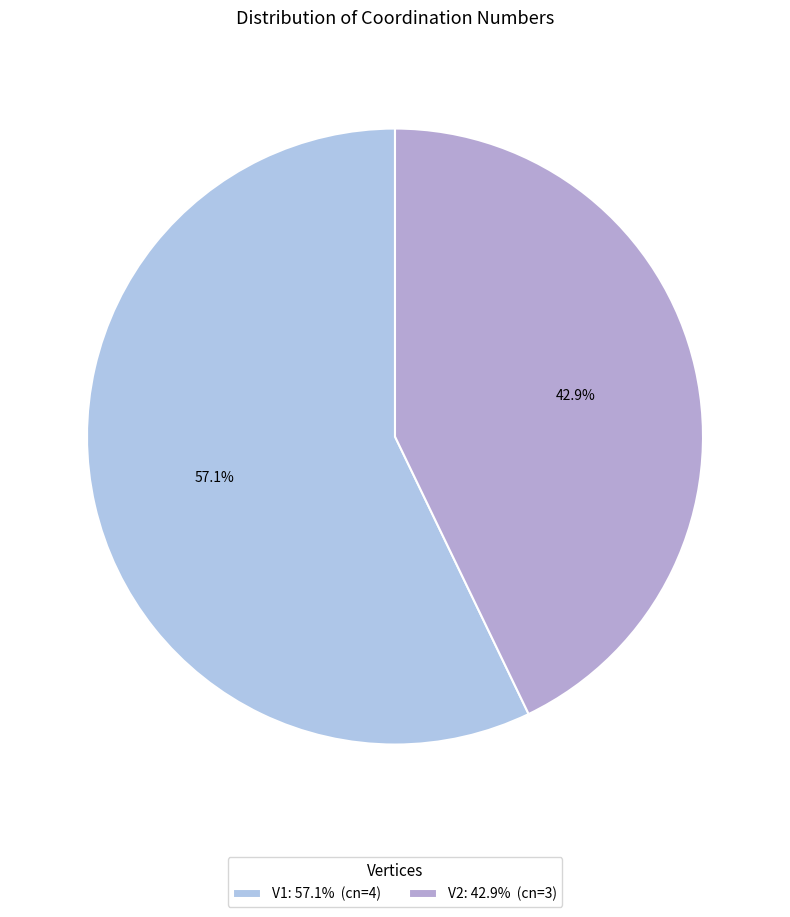

To the nearest percent, what portion does V2 represent?

43%